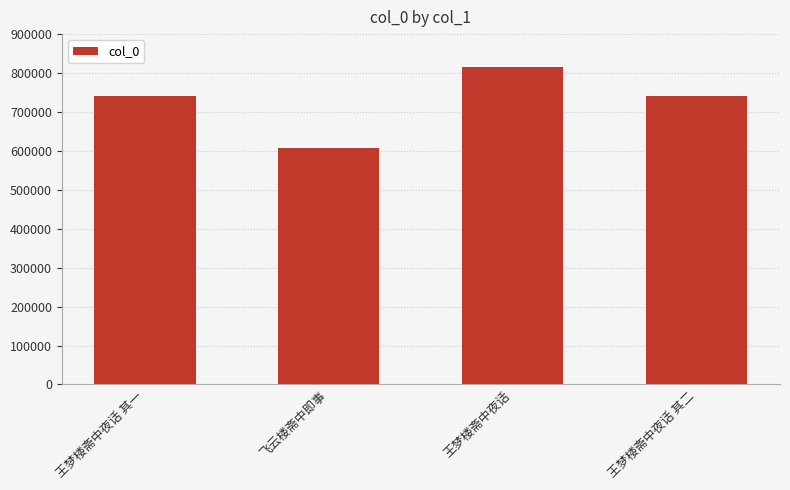

What is the maximum value shown in the chart?

815663